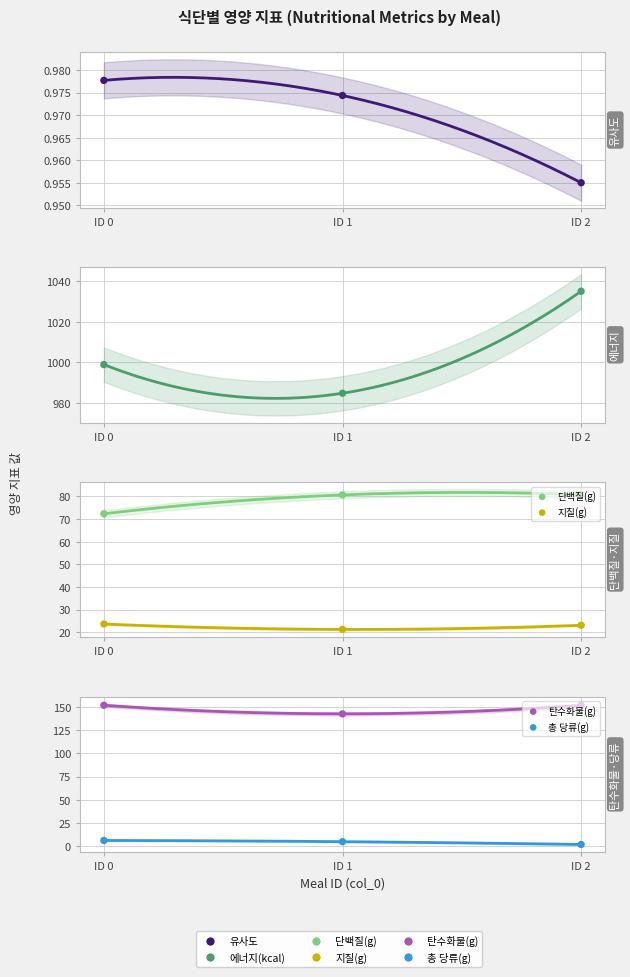

What are all the series names shown in the legend?

유사도, 에너지(kcal), 단백질(g), 지질(g), 탄수화물(g), 총 당류(g)